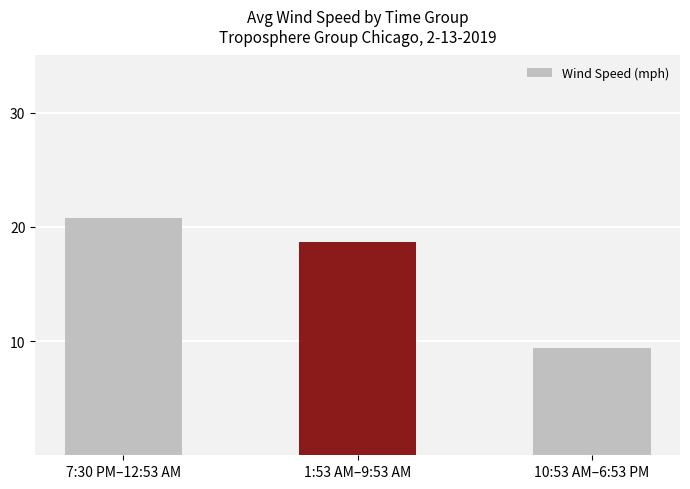

What is the value of the 1st bar from the left?

20.8